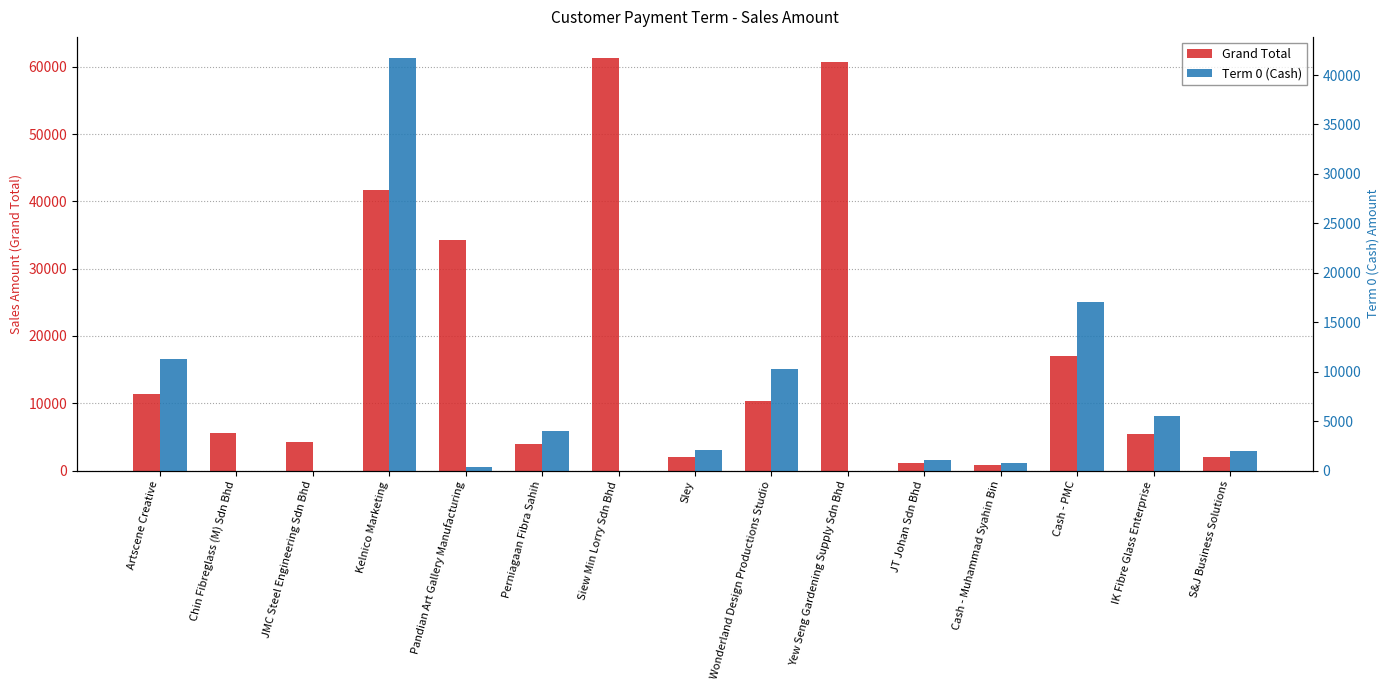

Between Wonderland Design Productions Studio and Cash - PMC, which is larger?

Cash - PMC